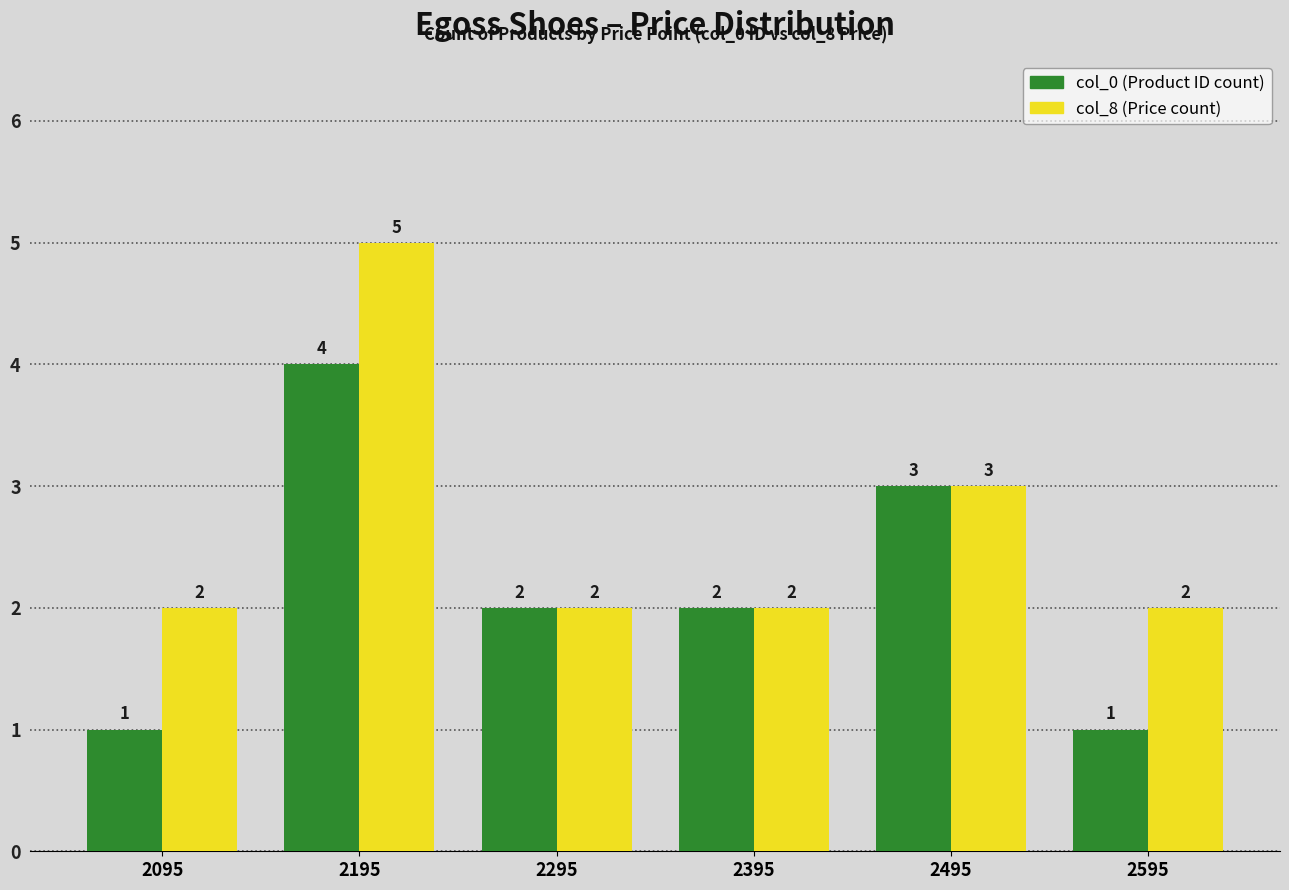

Count the col_8 (Price count) values in the range 2 to 3.

5